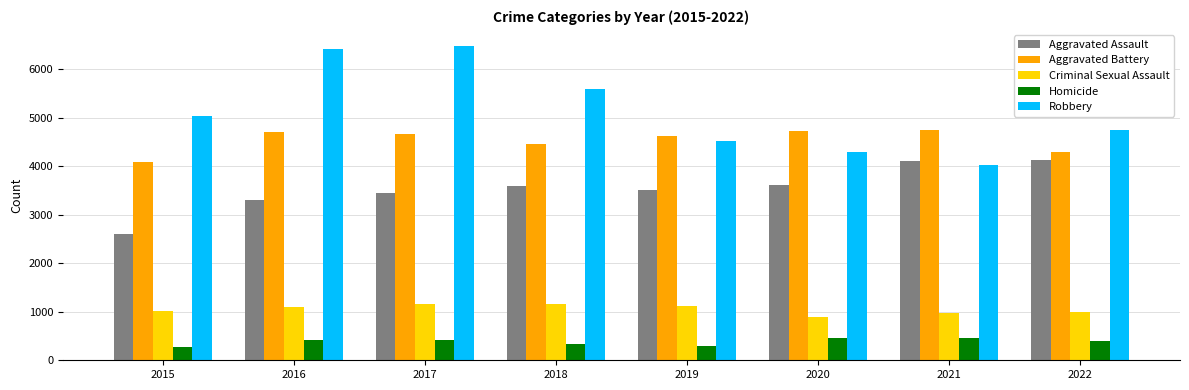

What are all the series names shown in the legend?

Aggravated Assault, Aggravated Battery, Criminal Sexual Assault, Homicide, Robbery